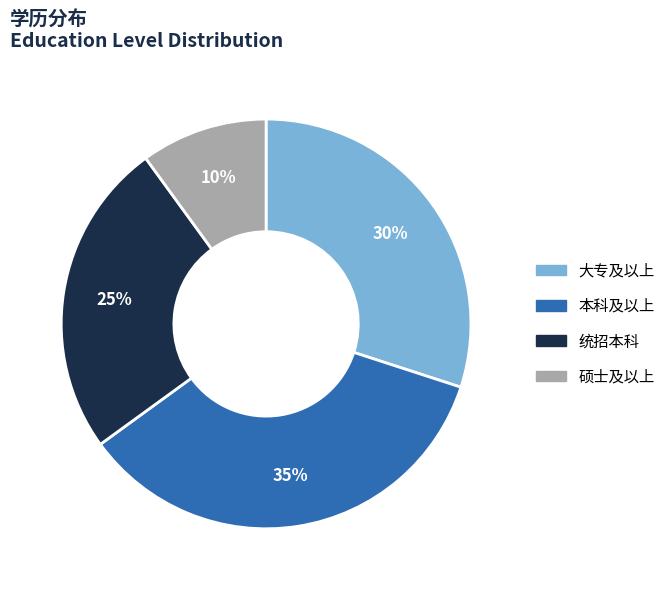

Does any single category account for the majority?

No